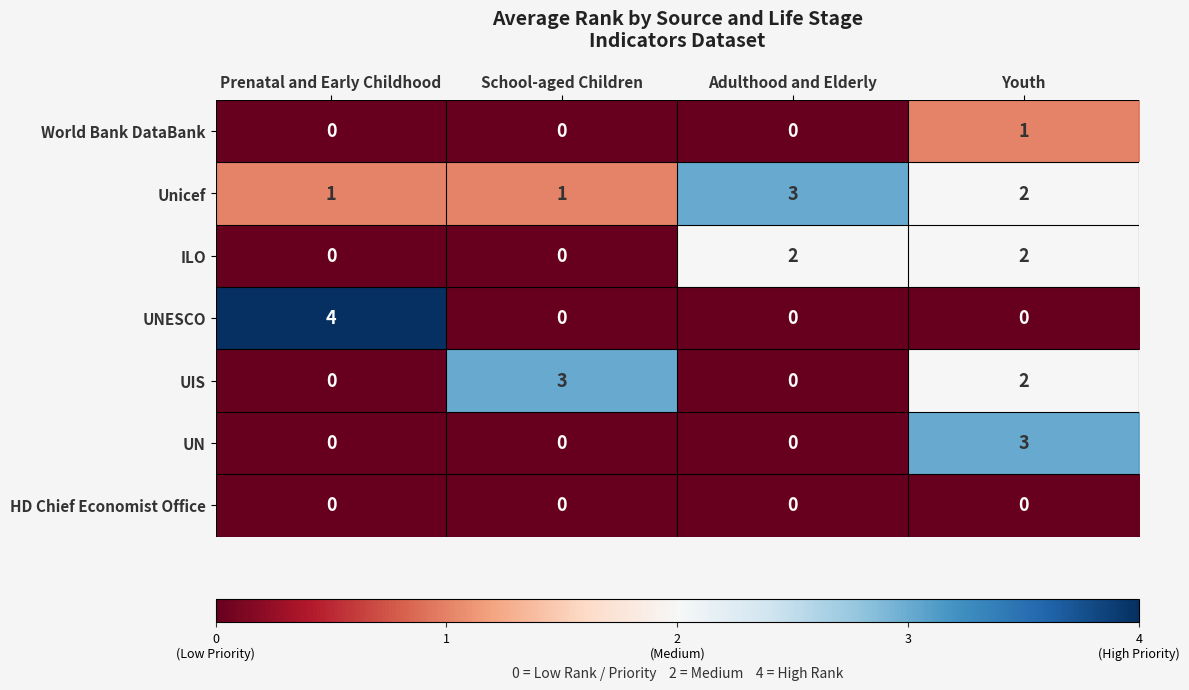

The value of ILO at Adulthood and Elderly is 1. True or false?

False